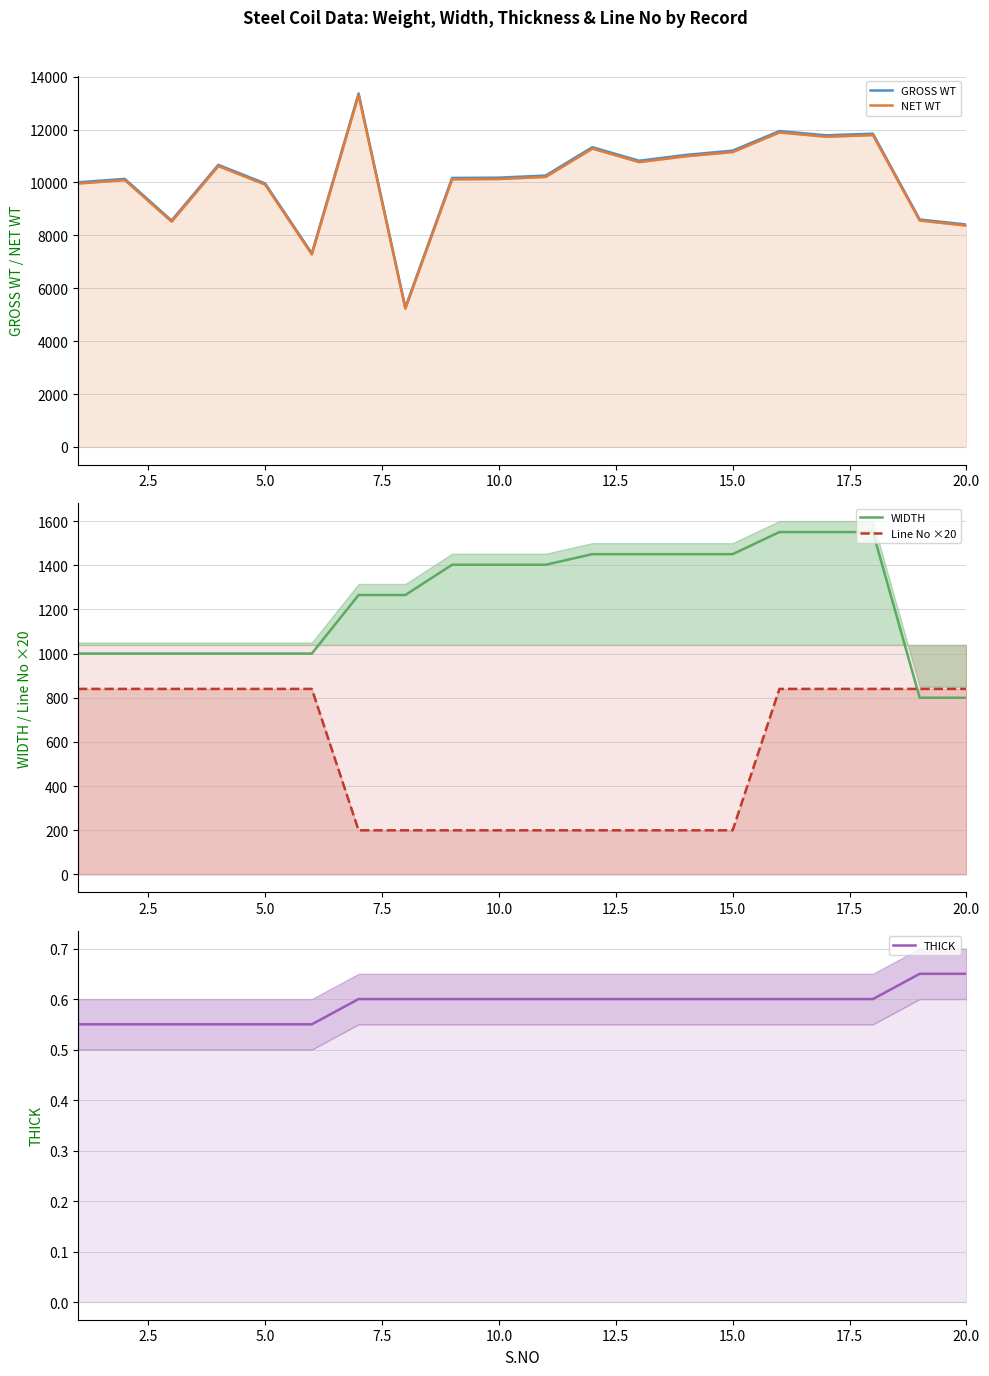

The THICK series shows 0.2 at 15.0. True or false?

False